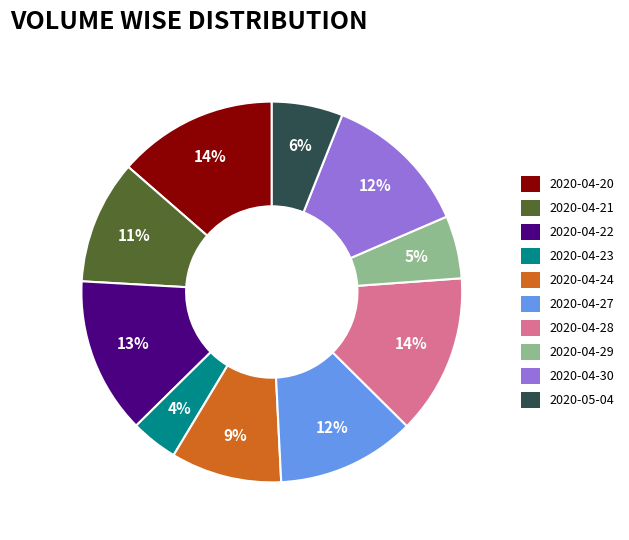

Count the number of slices in the pie.

10